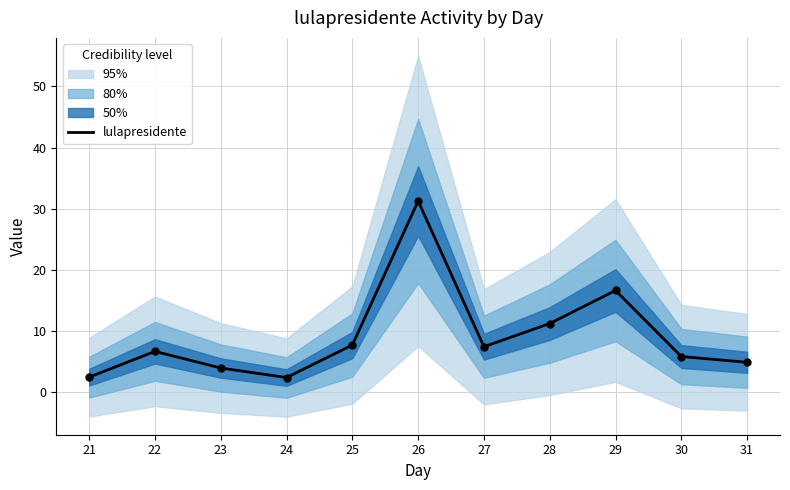

Between 22 and 24, which is larger?

22